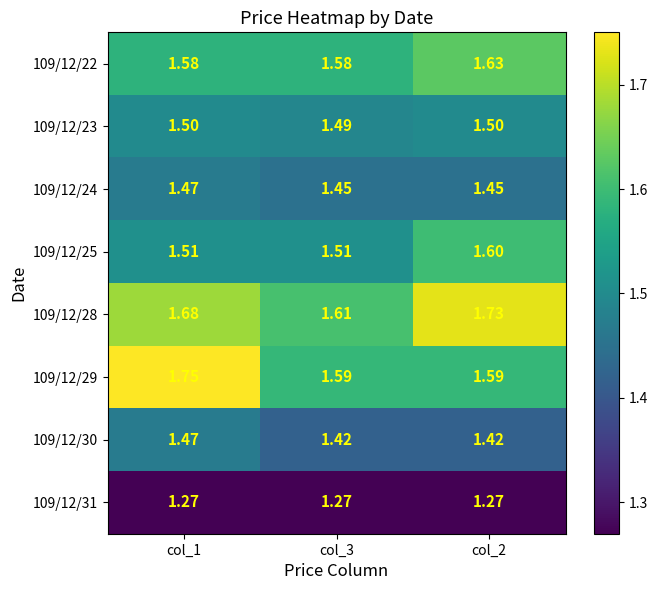

Is the value of 109/12/29 at col_2 greater than the value of 109/12/28 at col_3?

No